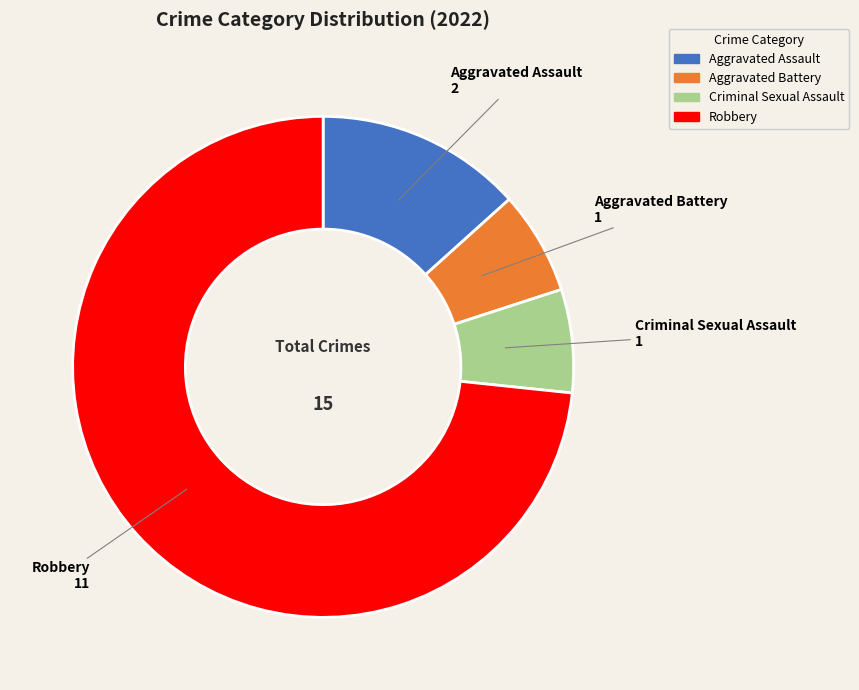

Is it true that Criminal Sexual Assault is 7% of the pie?

True